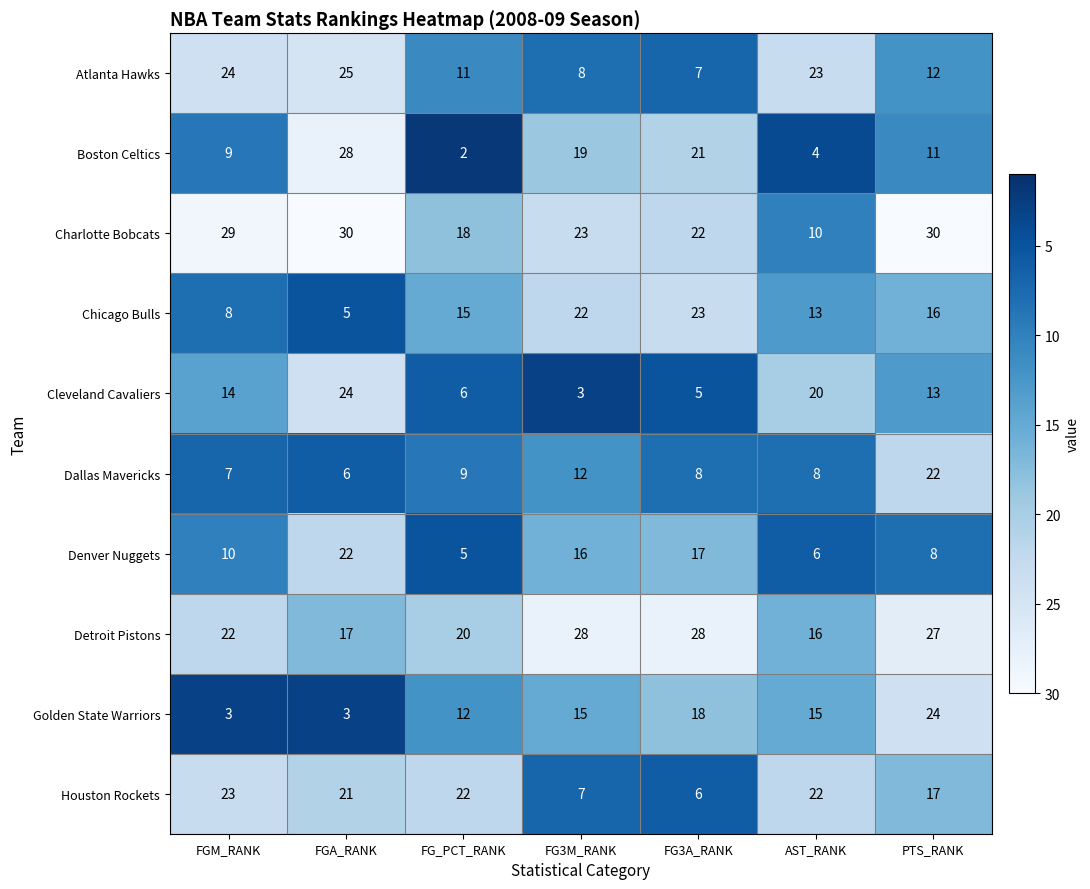

Which category has the highest value in the Chicago Bulls series?

FG3A_RANK